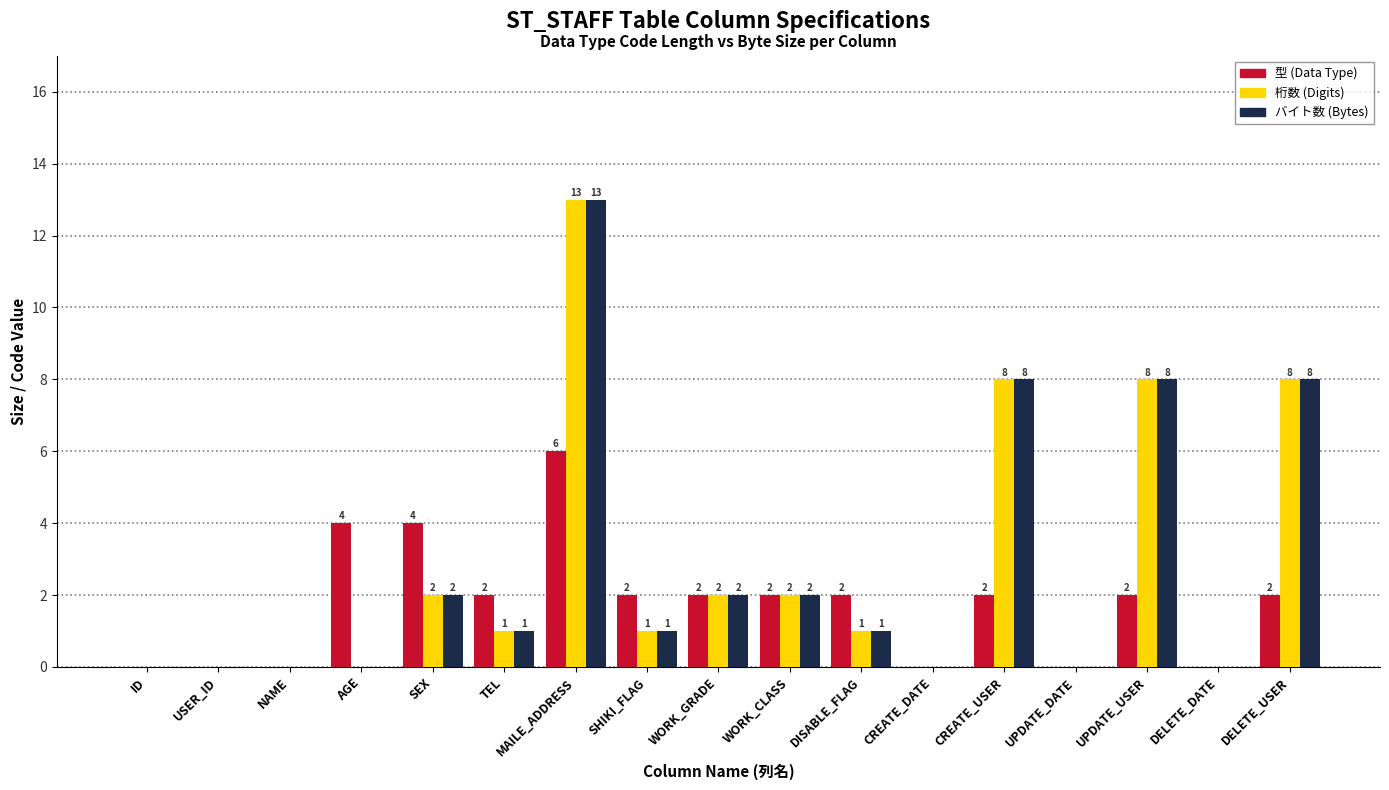

Count the number of data series in this chart.

3